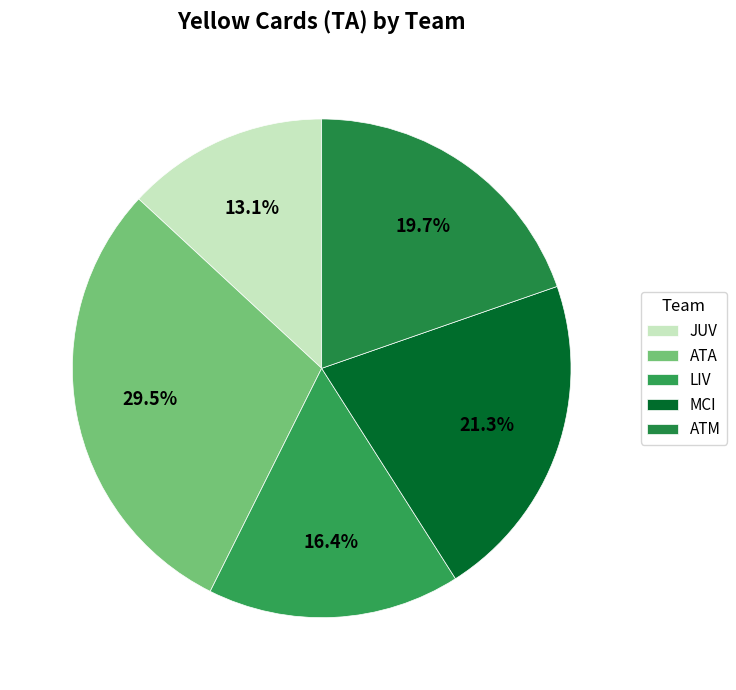

Does any single category account for the majority?

No